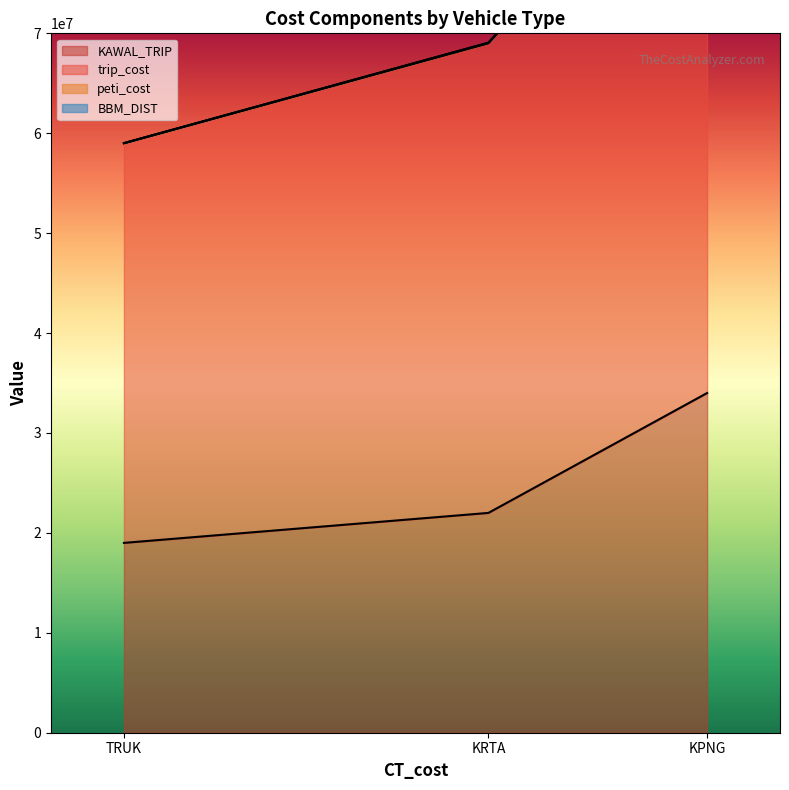

At how many categories does at least one series exceed 31841730?

3